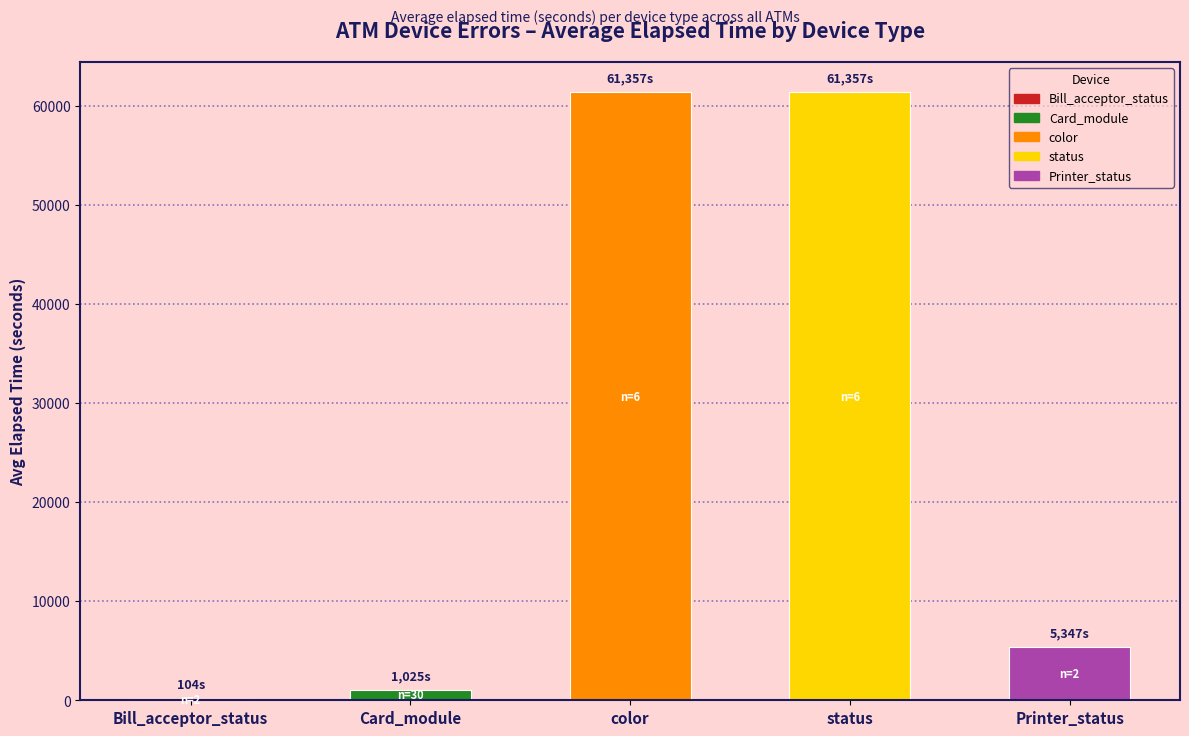

Is it true that the value at color is 31401.8?

False